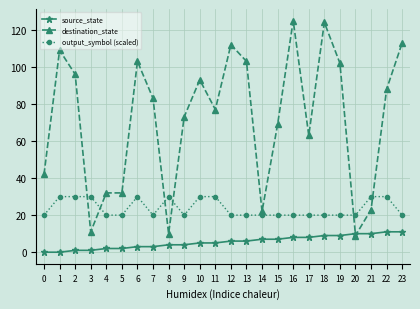

Read the destination_state value at 9.

73